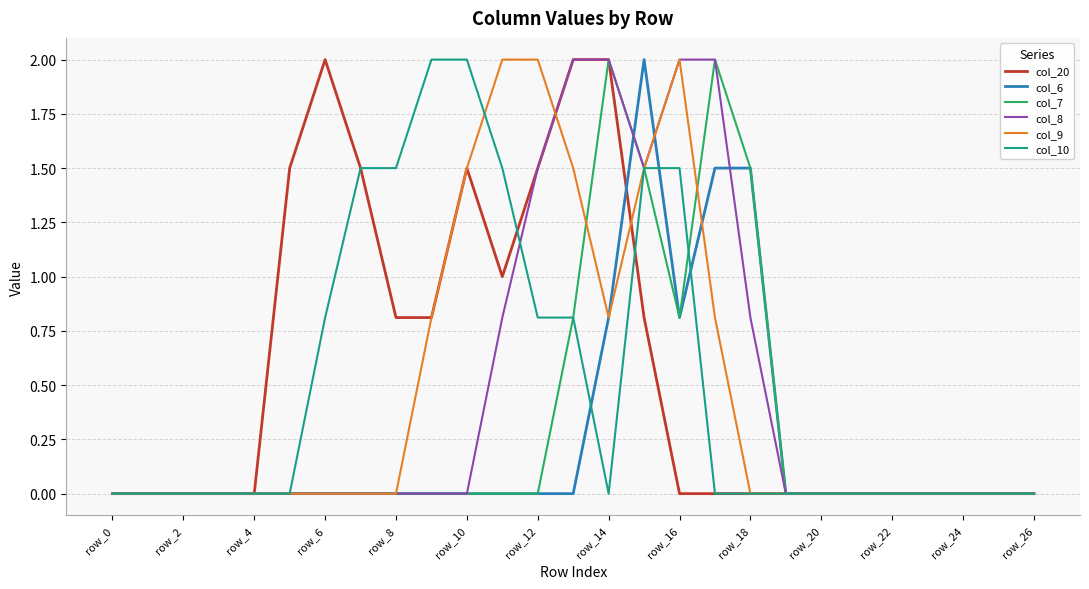

What is the maximum value for col_7?

2.0